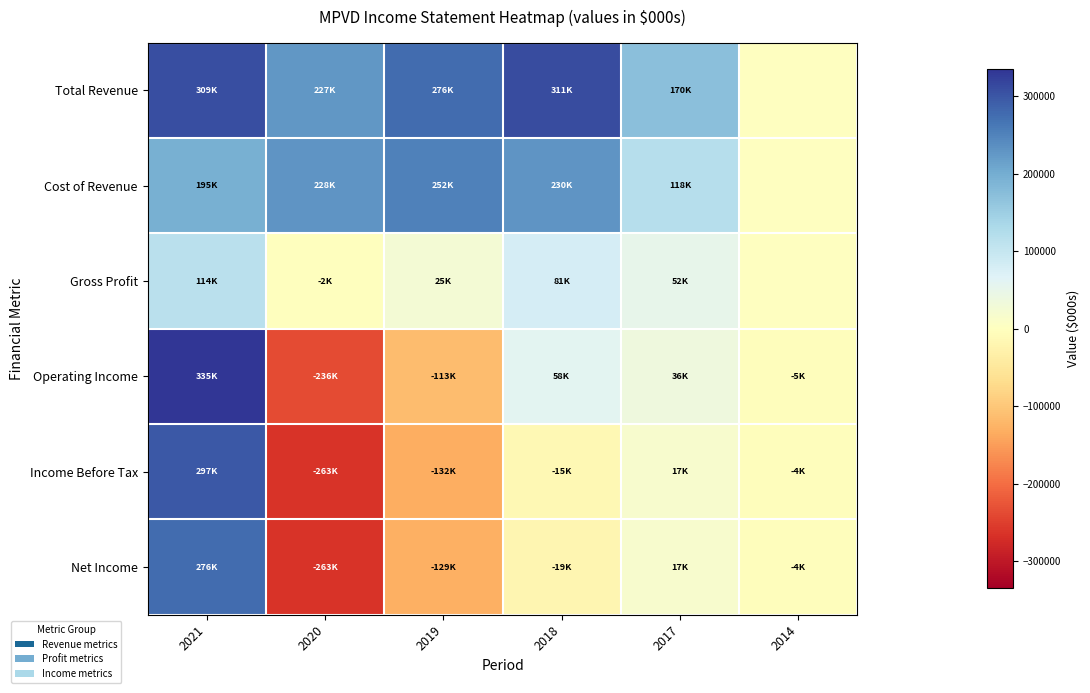

Which series has the widest spread of values?

Operating Income